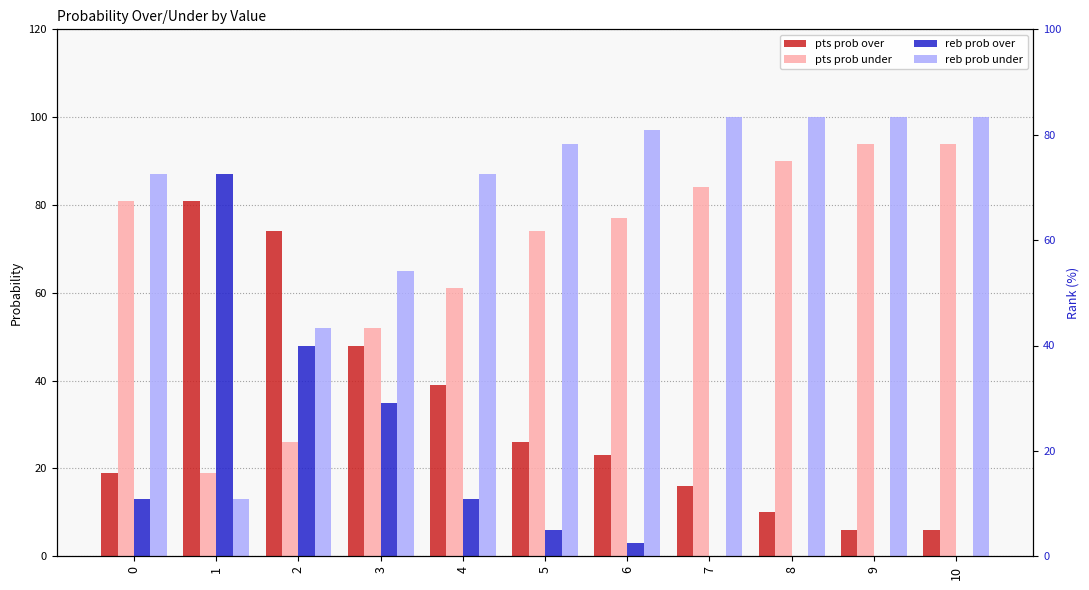

What is the difference between the maximum and minimum values in the pts prob over series?

75